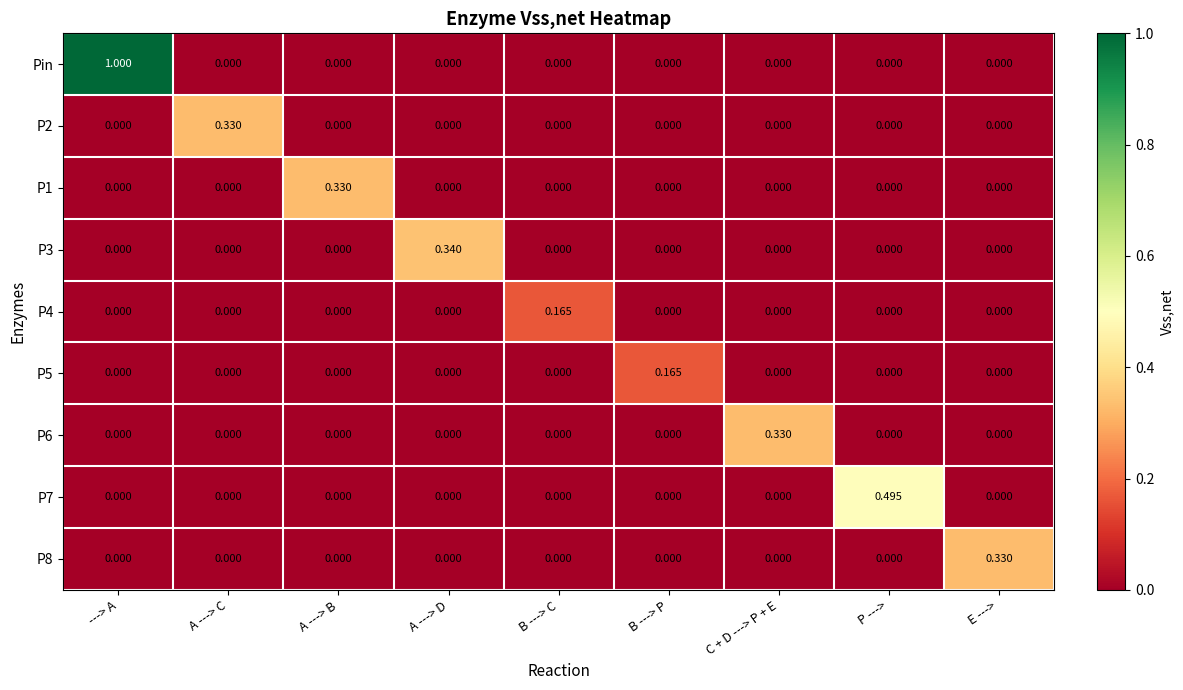

Which series has the largest total across all categories?

Pin